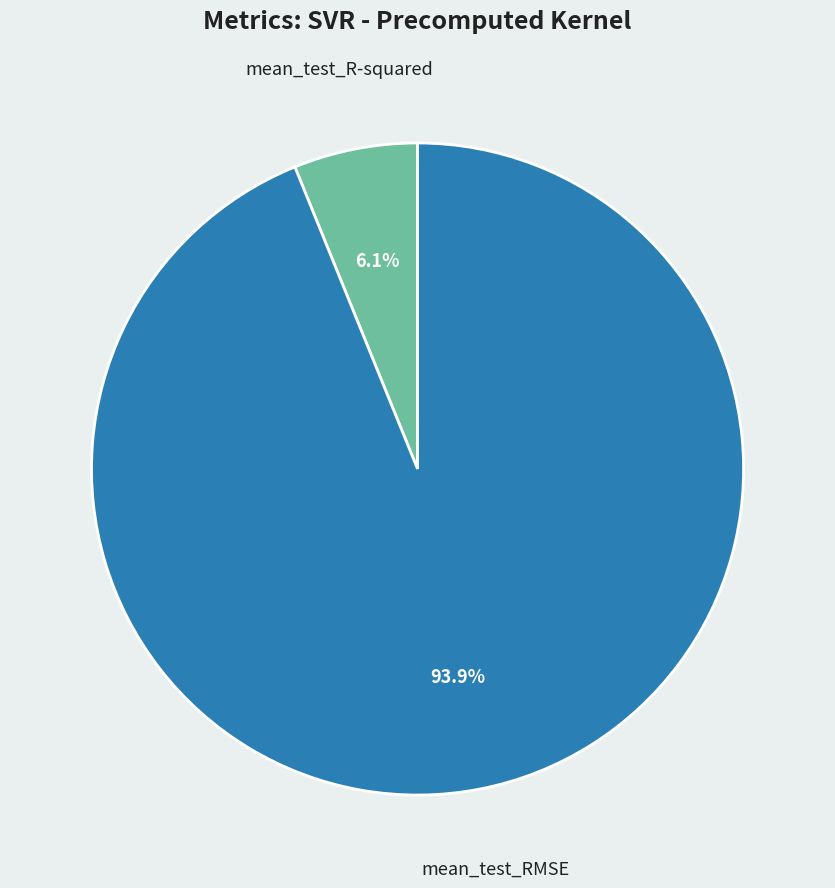

Which slice is the smallest?

mean_test_R-squared